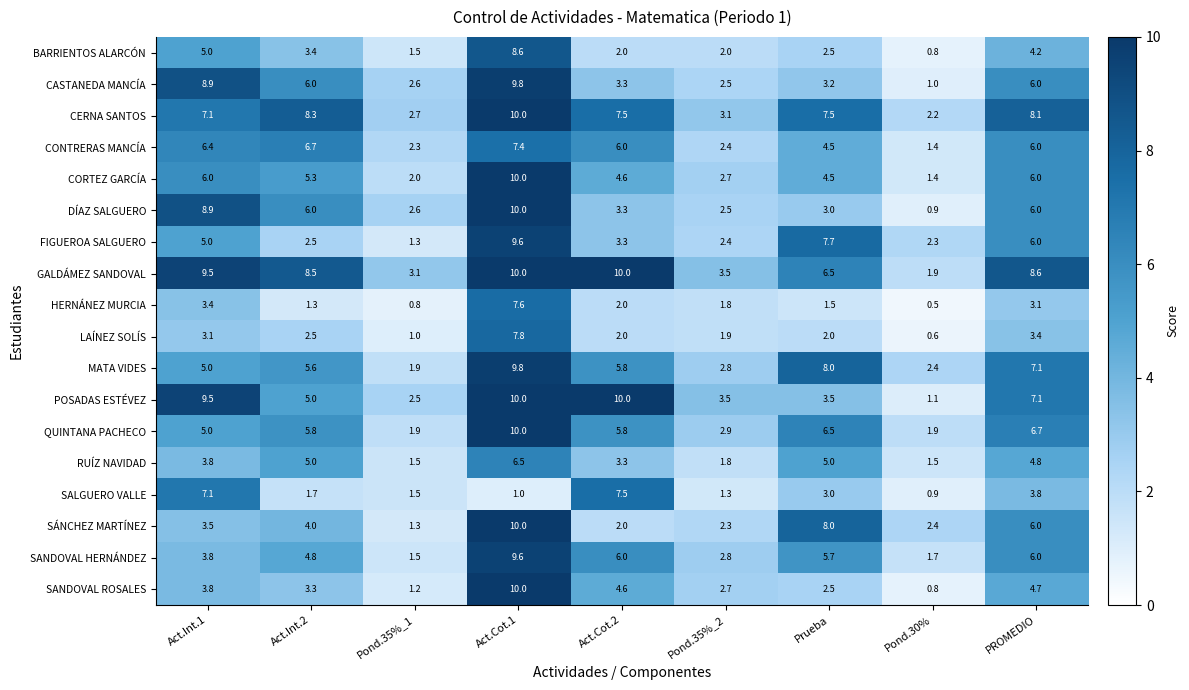

What is the approximate value of CONTRERAS MANCÍA at Prueba?

4.5